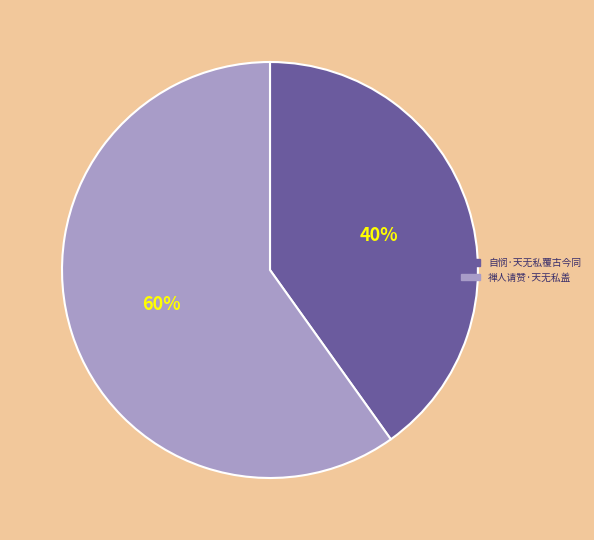

Which slice is the largest?

禅人请赞·天无私盖